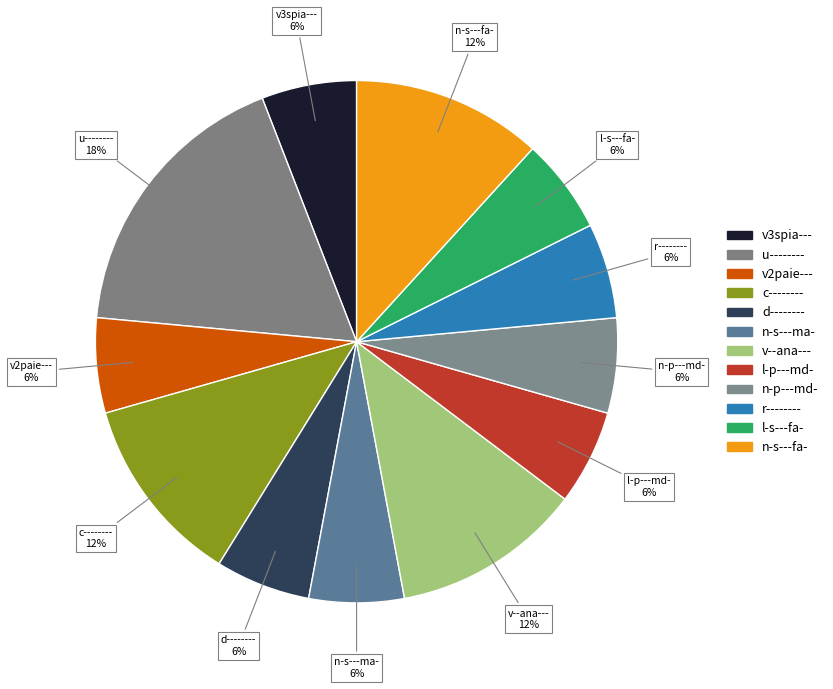

The v--ana--- slice represents 12% of the pie. True or false?

True